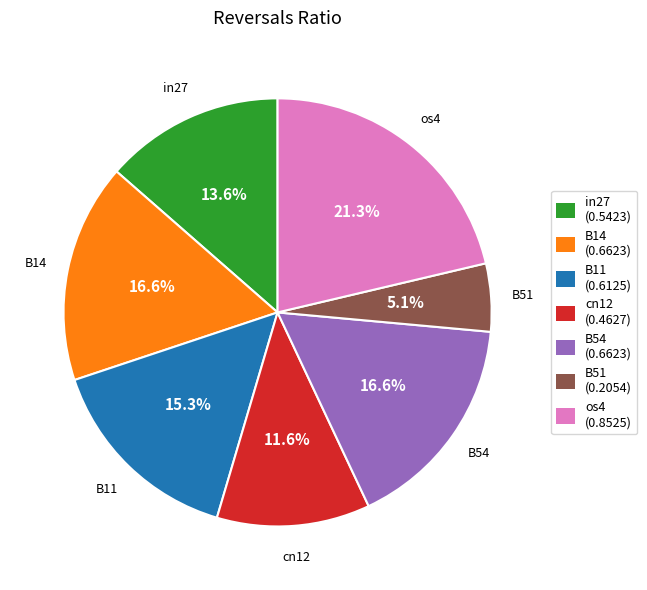

To the nearest percent, what is the difference between the largest and smallest slice percentages?

16%